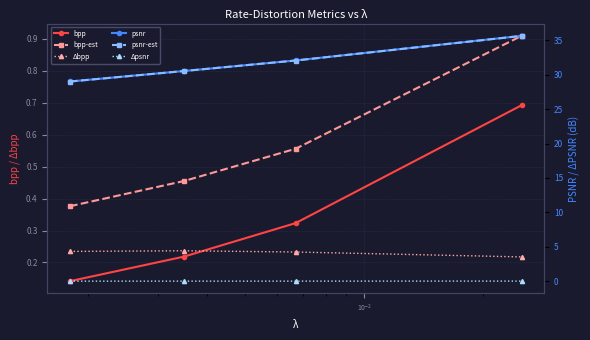

How many values in the psnr-est series are below 32?

2